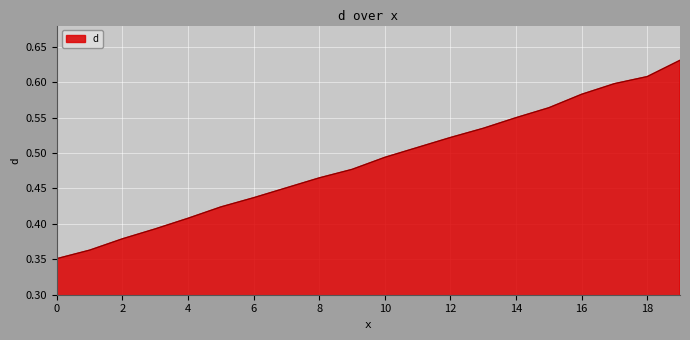

What is the sum of all values?

9.7